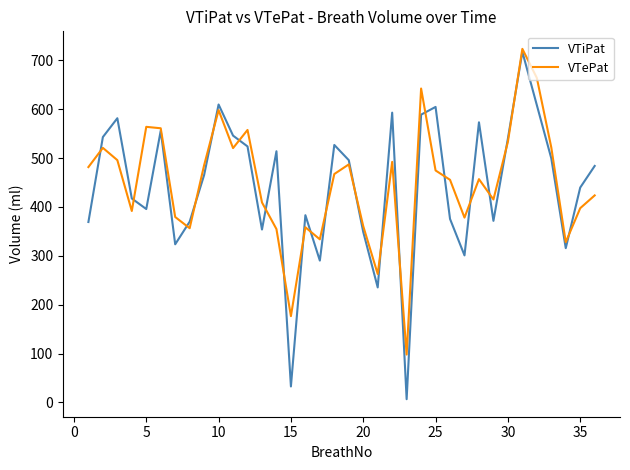

Which series has the widest spread of values?

VTiPat